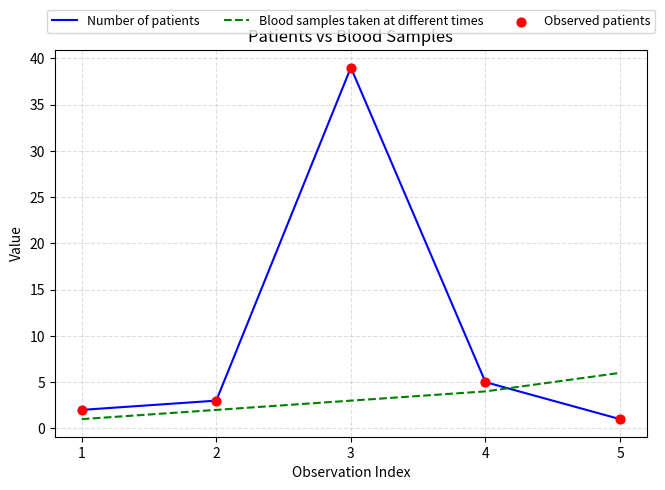

Between 1 and 5, which series saw the biggest shift?

Blood samples taken at different times